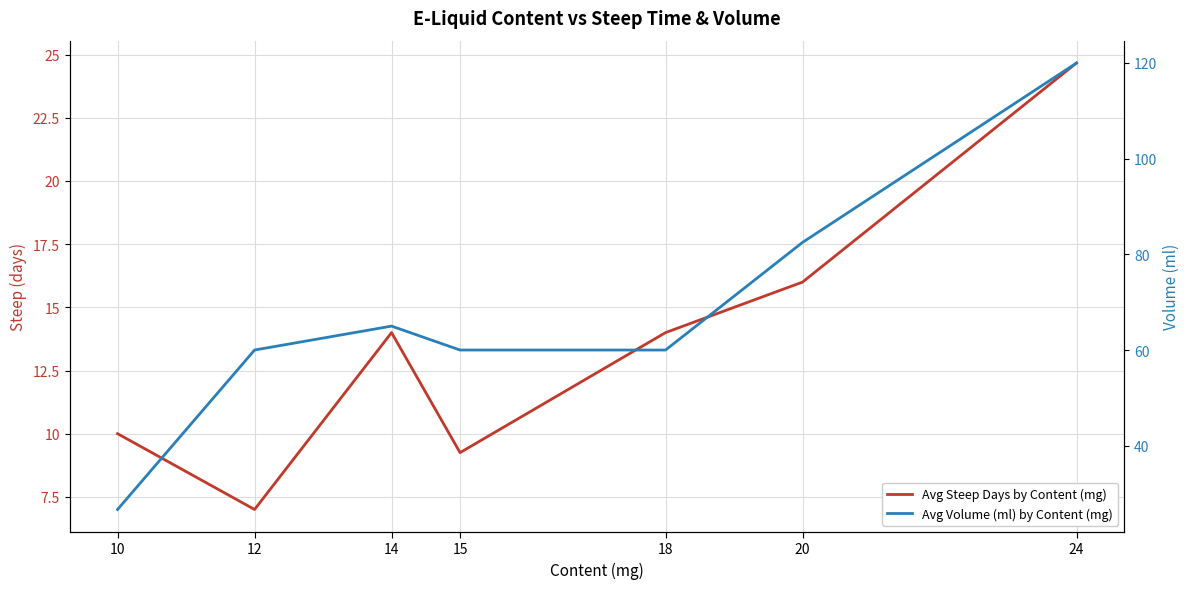

Where is the first local maximum for Avg Steep Days by Content (mg)?

14